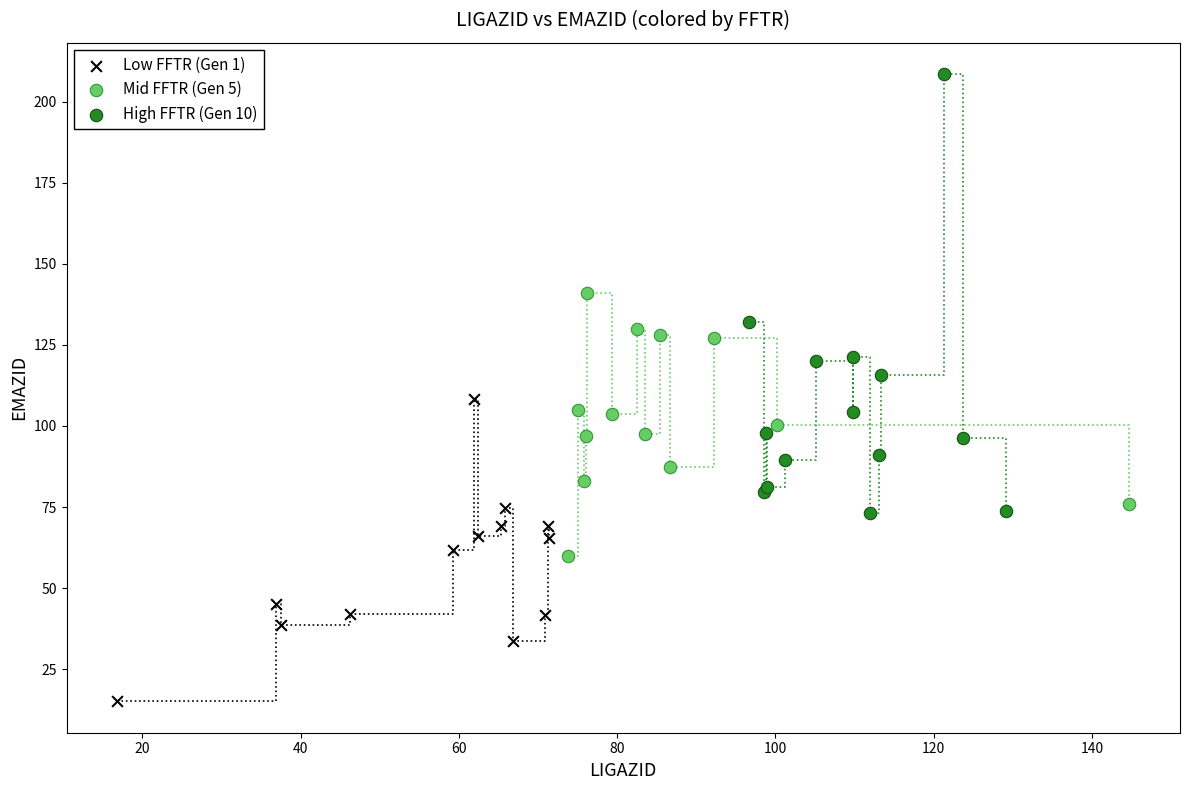

Which series contains the lowest Y value?

Low FFTR (Gen 1)